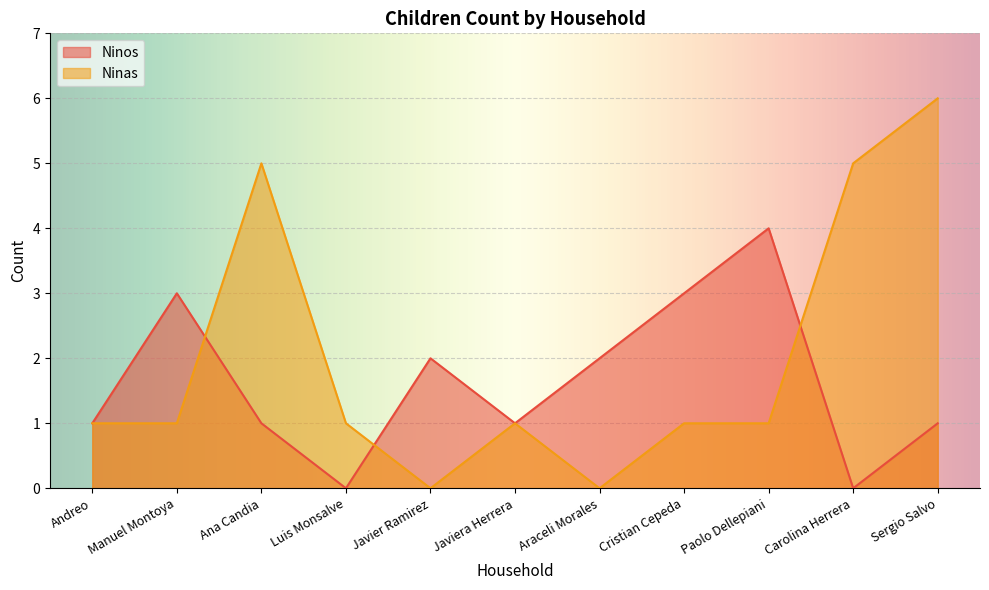

At how many categories does at least one series exceed 3?

4